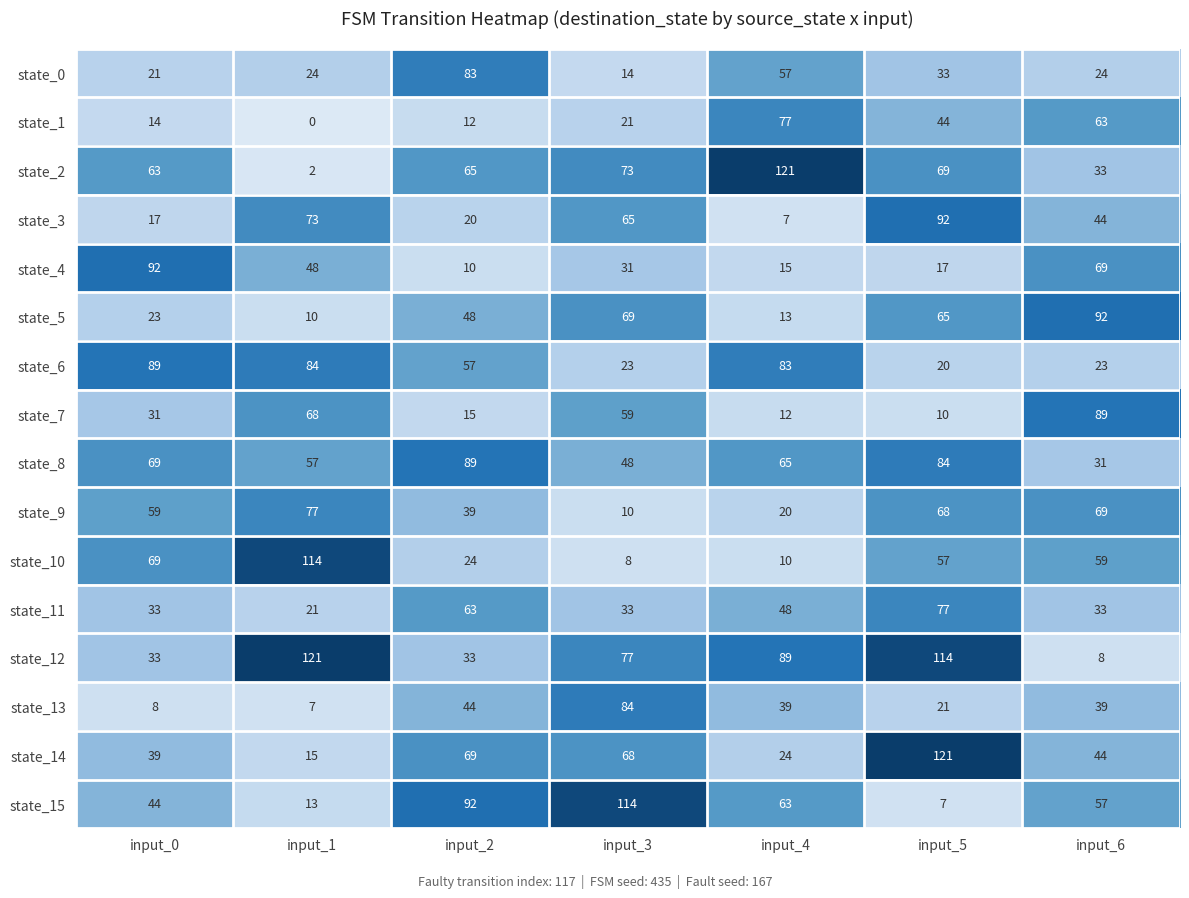

Read the state_13 value at input_3, to the nearest 5.

85